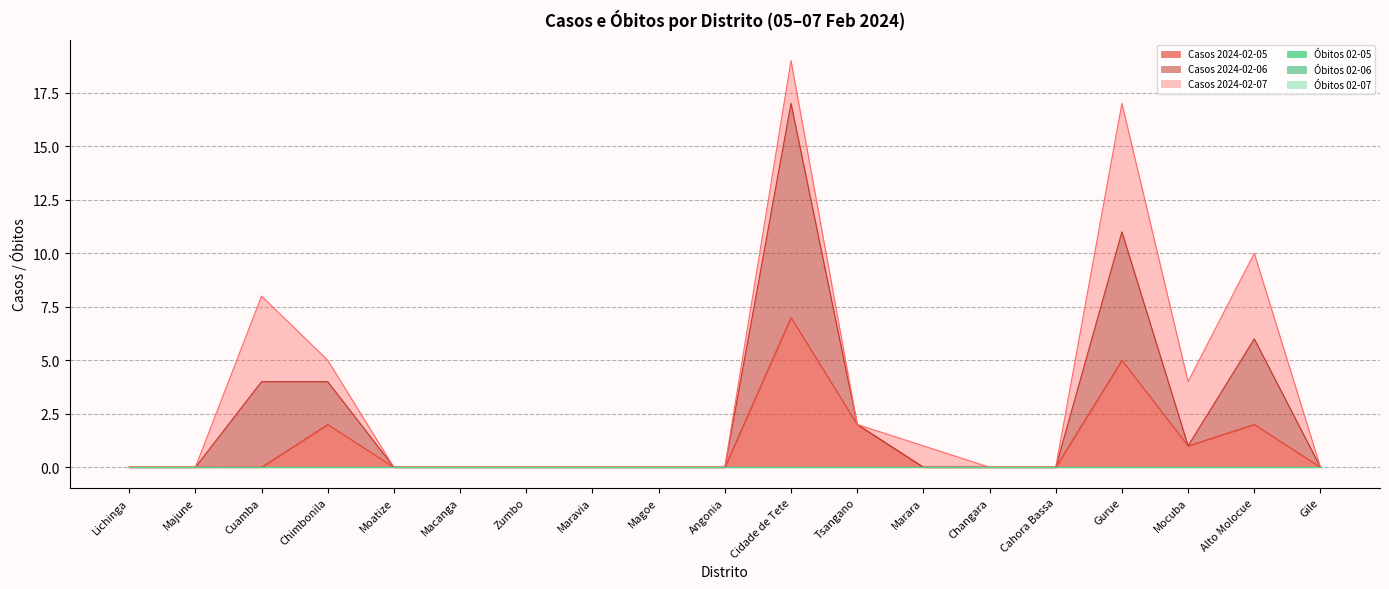

Reading left to right, list all the values displayed in this chart.

2024-02-05: Lichinga=0	Majune=0	Cuamba=0	Chimbonila=2	Moatize=0	Macanga=0	Zumbo=0	Maravia=0	Magoe=0	Angonia=0	Cidade de Tete=7	Tsangano=2	Marara=0	Changara=0	Cahora Bassa=0	Gurue=5	Mocuba=1	Alto Molocue=2	Gile=0
2024-02-06: Lichinga=0	Majune=0	Cuamba=4	Chimbonila=2	Moatize=0	Macanga=0	Zumbo=0	Maravia=0	Magoe=0	Angonia=0	Cidade de Tete=10	Tsangano=0	Marara=0	Changara=0	Cahora Bassa=0	Gurue=6	Mocuba=0	Alto Molocue=4	Gile=0
2024-02-07: Lichinga=0	Majune=0	Cuamba=4	Chimbonila=1	Moatize=0	Macanga=0	Zumbo=0	Maravia=0	Magoe=0	Angonia=0	Cidade de Tete=2	Tsangano=0	Marara=1	Changara=0	Cahora Bassa=0	Gurue=6	Mocuba=3	Alto Molocue=4	Gile=0
Obitos 02-05: Lichinga=0	Majune=0	Cuamba=0	Chimbonila=0	Moatize=0	Macanga=0	Zumbo=0	Maravia=0	Magoe=0	Angonia=0	Cidade de Tete=0	Tsangano=0	Marara=0	Changara=0	Cahora Bassa=0	Gurue=0	Mocuba=0	Alto Molocue=0	Gile=0
Obitos 02-06: Lichinga=0	Majune=0	Cuamba=0	Chimbonila=0	Moatize=0	Macanga=0	Zumbo=0	Maravia=0	Magoe=0	Angonia=0	Cidade de Tete=0	Tsangano=0	Marara=0	Changara=0	Cahora Bassa=0	Gurue=0	Mocuba=0	Alto Molocue=0	Gile=0
Obitos 02-07: Lichinga=0	Majune=0	Cuamba=0	Chimbonila=0	Moatize=0	Macanga=0	Zumbo=0	Maravia=0	Magoe=0	Angonia=0	Cidade de Tete=0	Tsangano=0	Marara=0	Changara=0	Cahora Bassa=0	Gurue=0	Mocuba=0	Alto Molocue=0	Gile=0